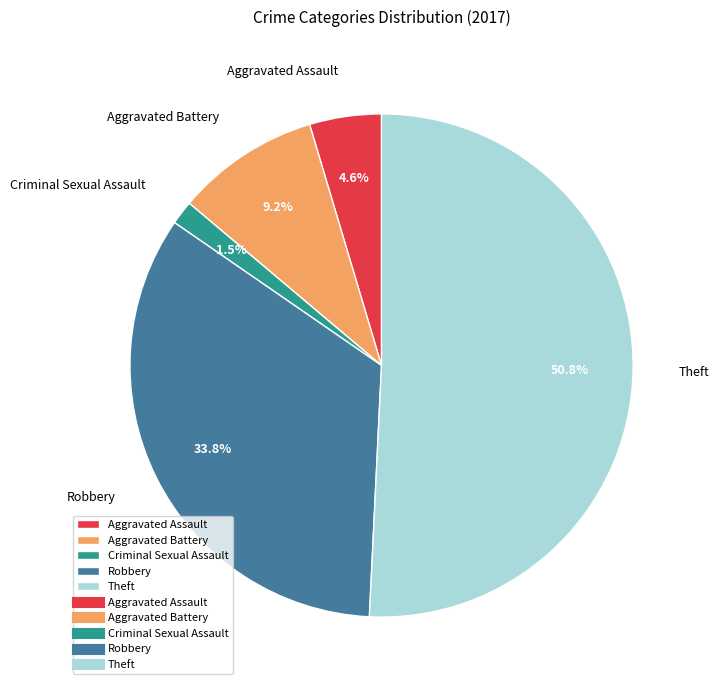

To the nearest percent, what is the difference between the largest and smallest slice percentages?

49%